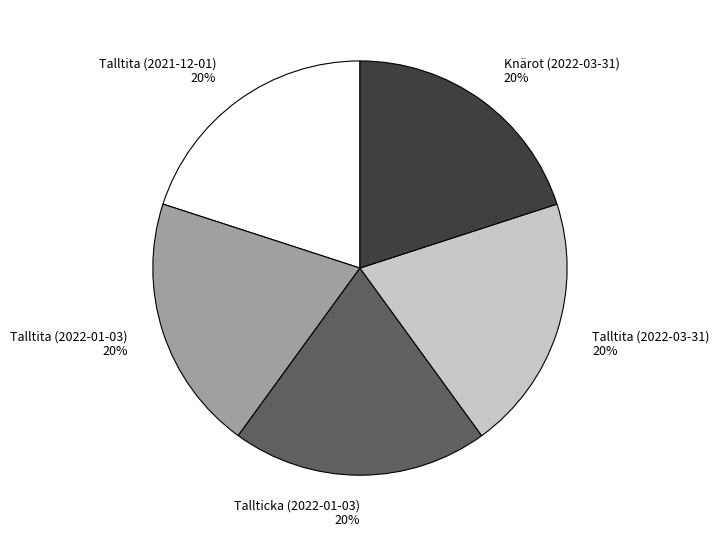

Does any single category account for the majority?

No